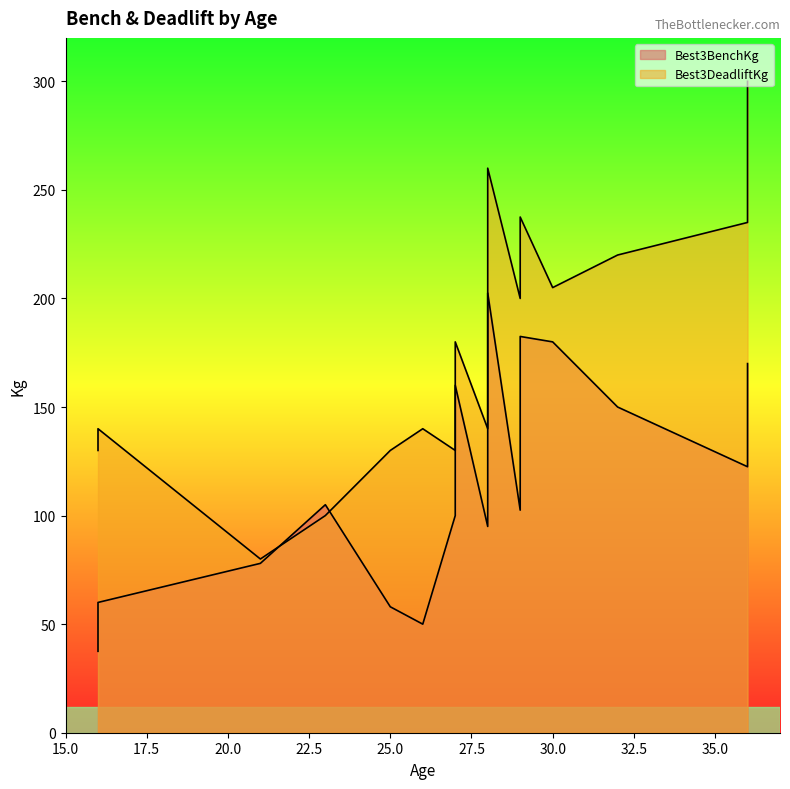

True or false: Best3BenchKg has more than 2 points higher than both neighbors.

True